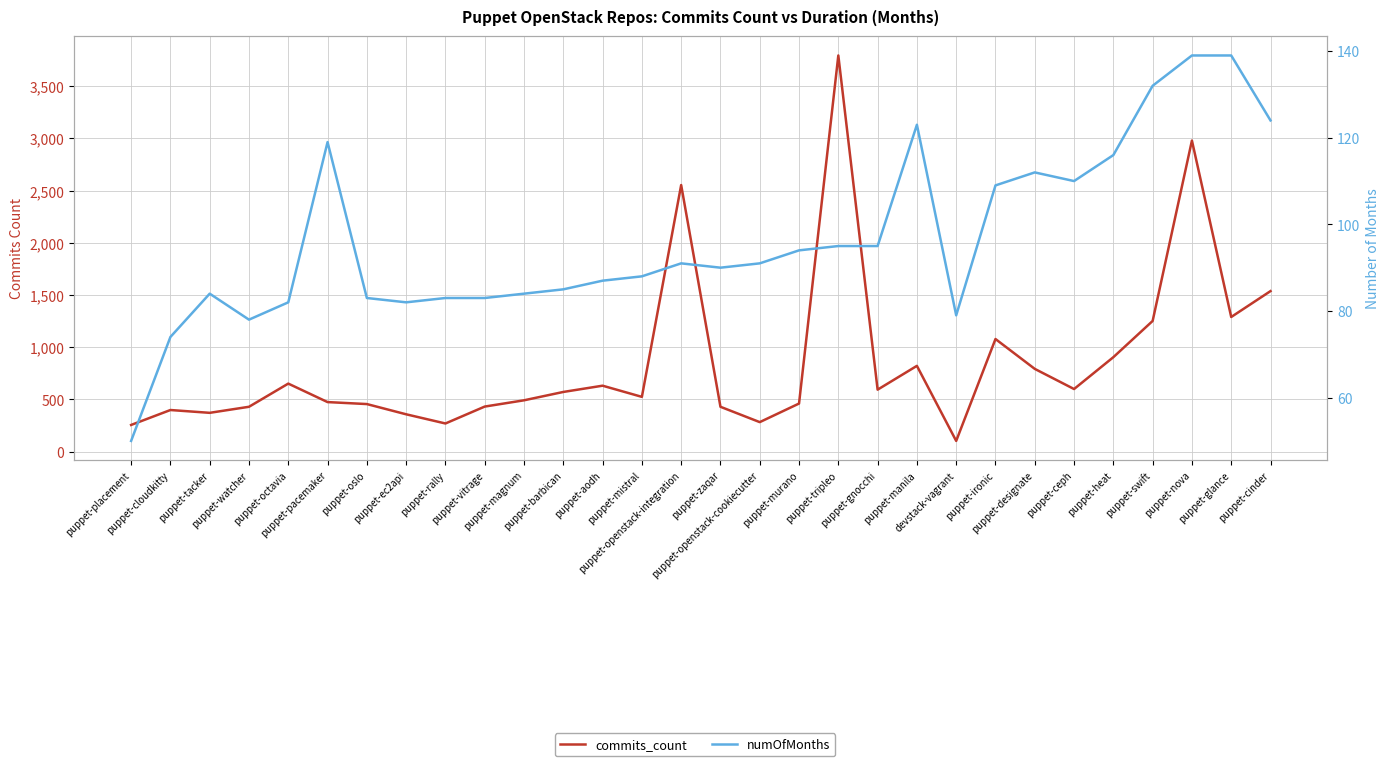

What is the label of the 15th point from the right?

puppet-zaqar